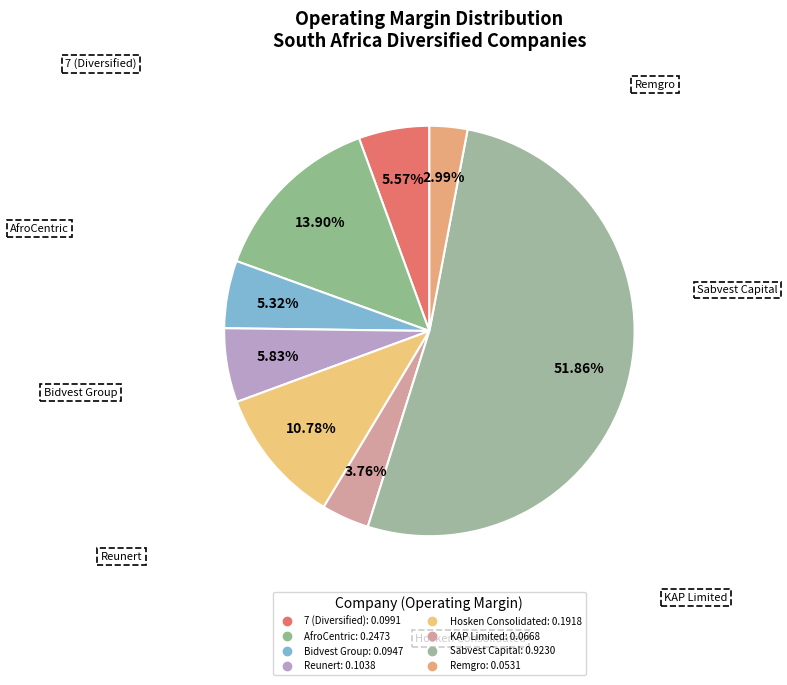

How many slices are in this pie chart?

8